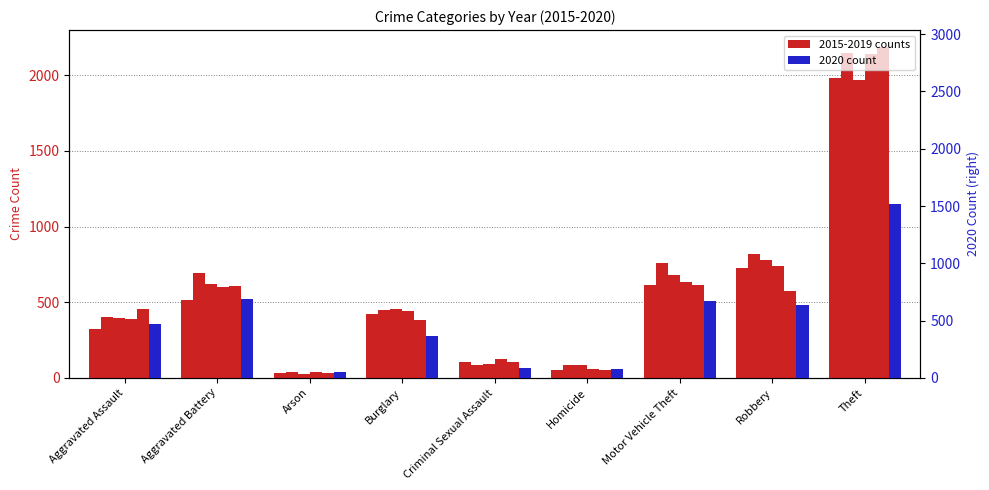

What is the difference between the 2020 values at Aggravated Battery and Motor Vehicle Theft?

17